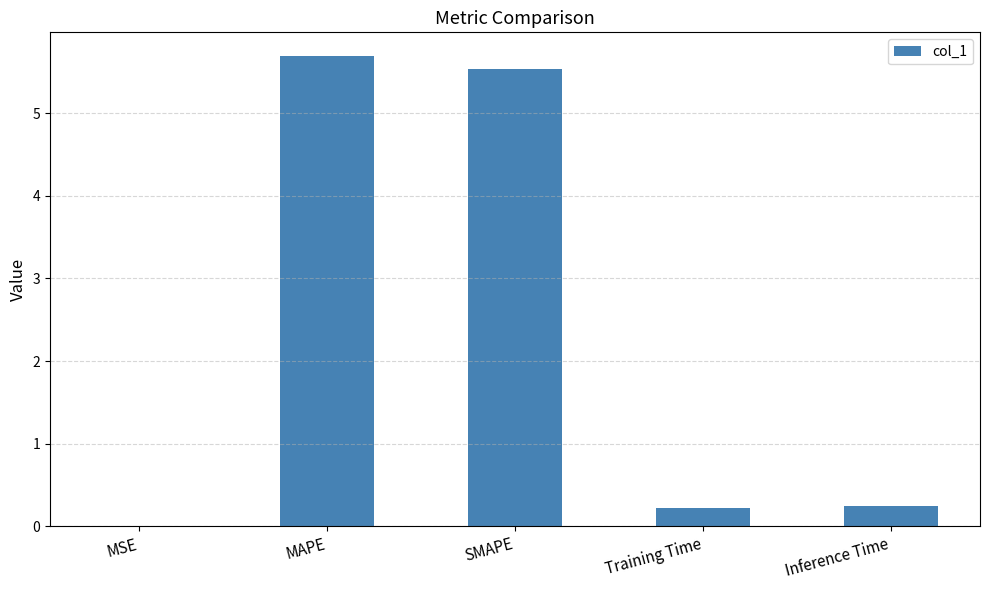

What is the difference between the values at Training Time and MAPE?

5.5